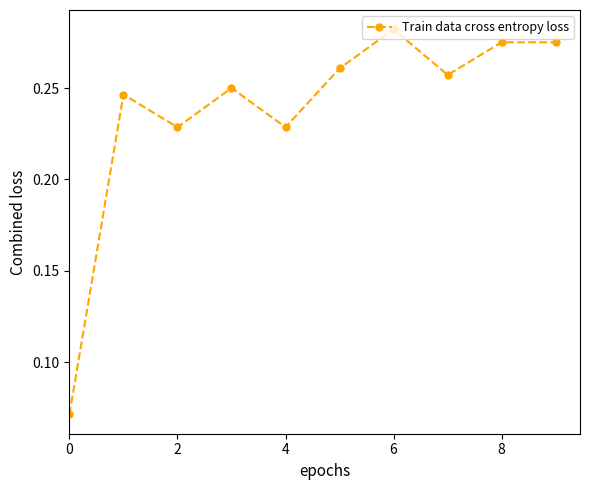

How many interior local valleys (lower than both neighbors) does the data have?

3